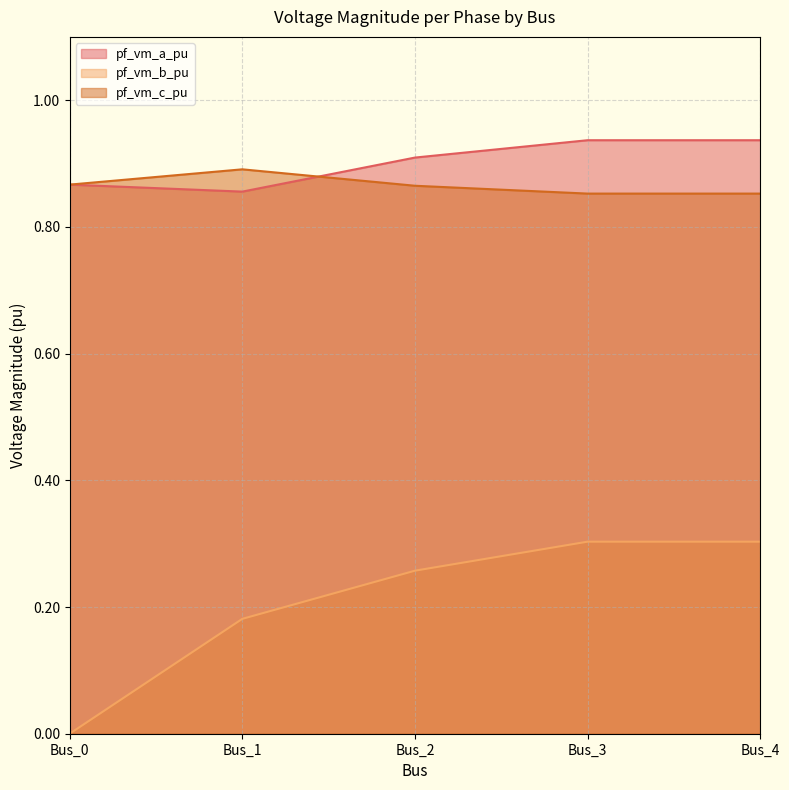

Reading left to right, transcribe all the data shown in this chart.

pf_vm_a_pu: 0.9	0.9	0.9	0.9	0.9
pf_vm_b_pu: 0.0	0.2	0.3	0.3	0.3
pf_vm_c_pu: 0.9	0.9	0.9	0.9	0.9